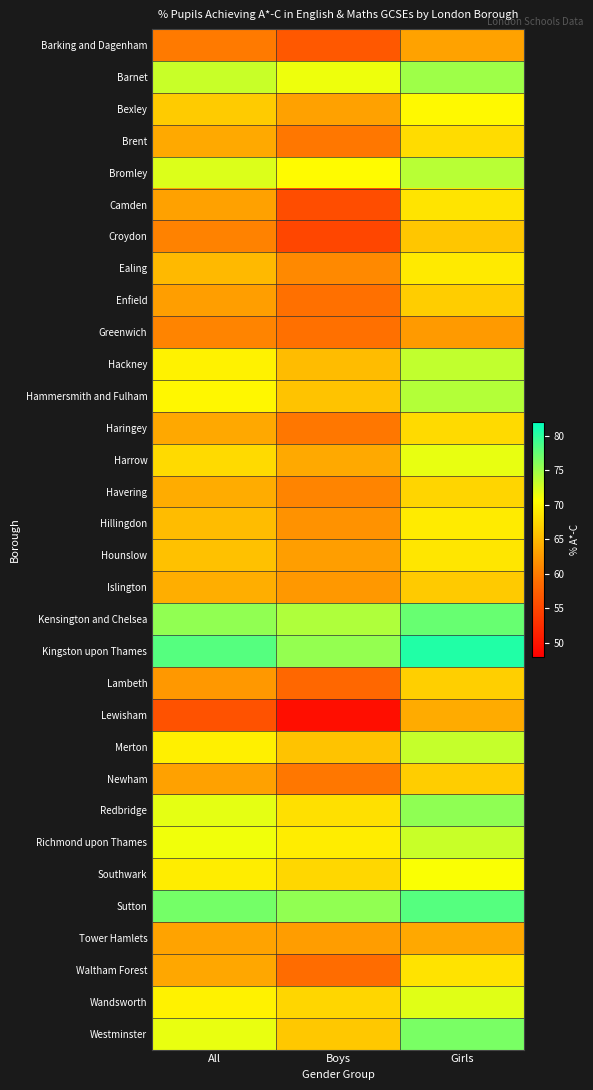

Which series has the largest total across all categories?

Kingston upon Thames